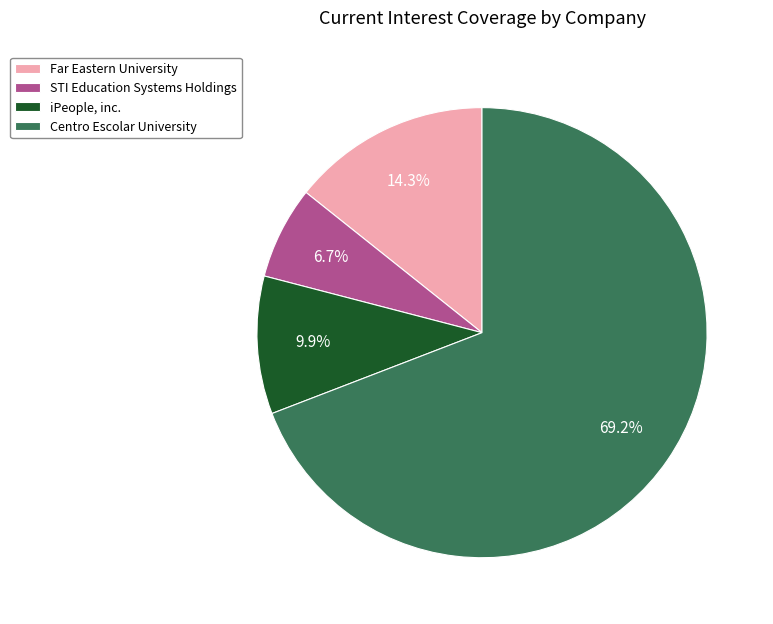

Is the sum of STI Education Systems Holdings and iPeople, inc. greater than half?

No